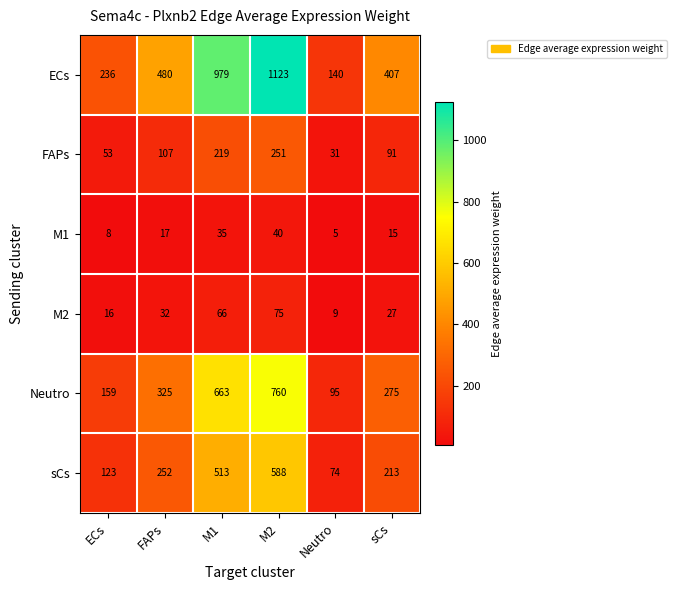

What is the maximum value shown in the chart?

1123